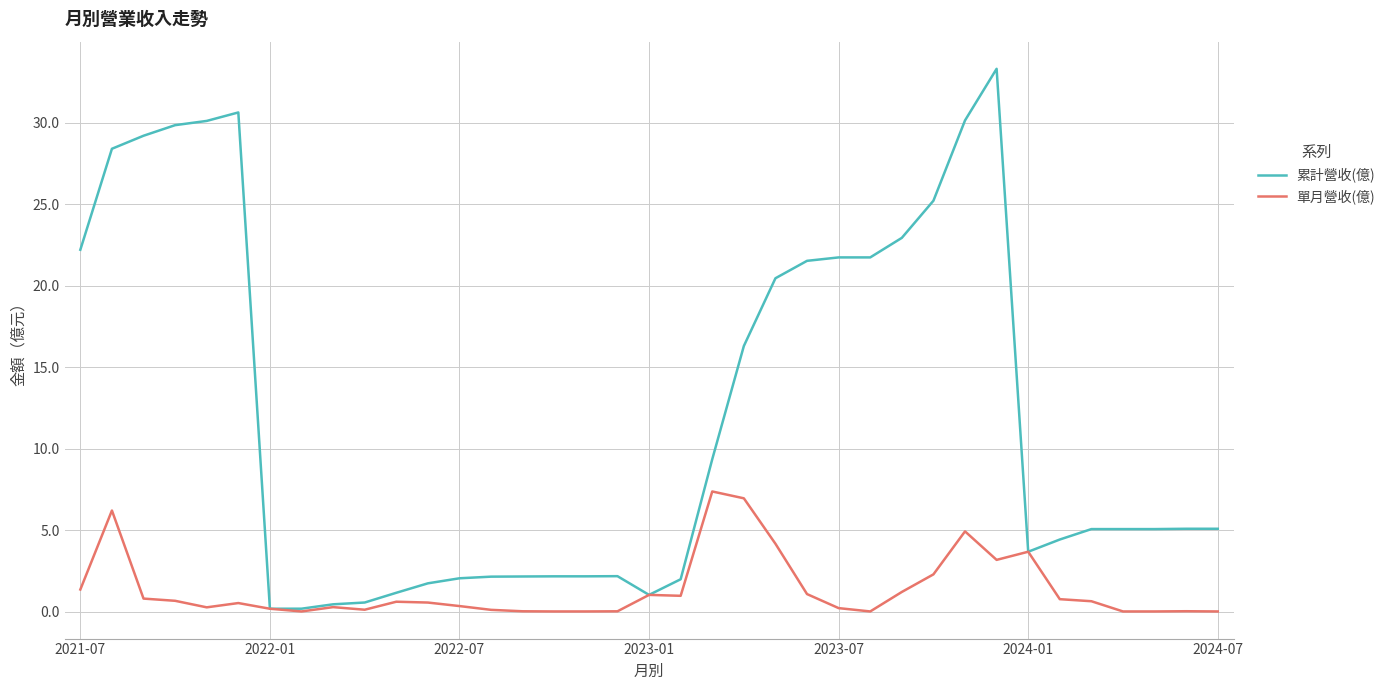

How many series are shown in this chart?

2